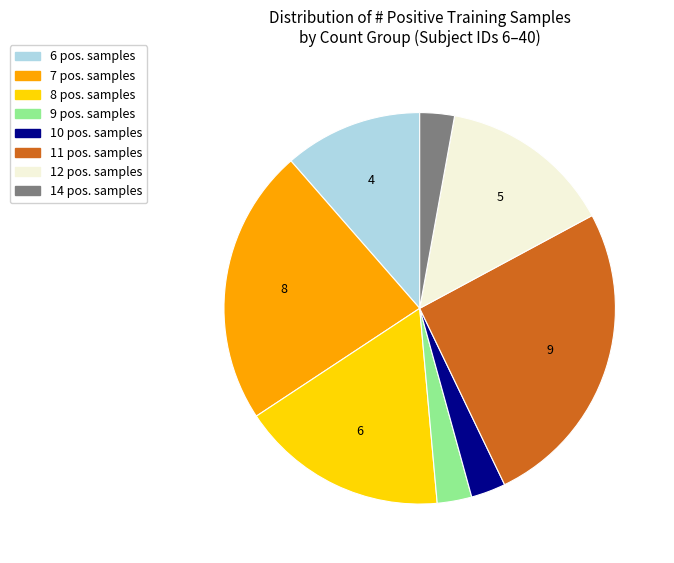

Is there any slice that represents more than half of the pie?

No